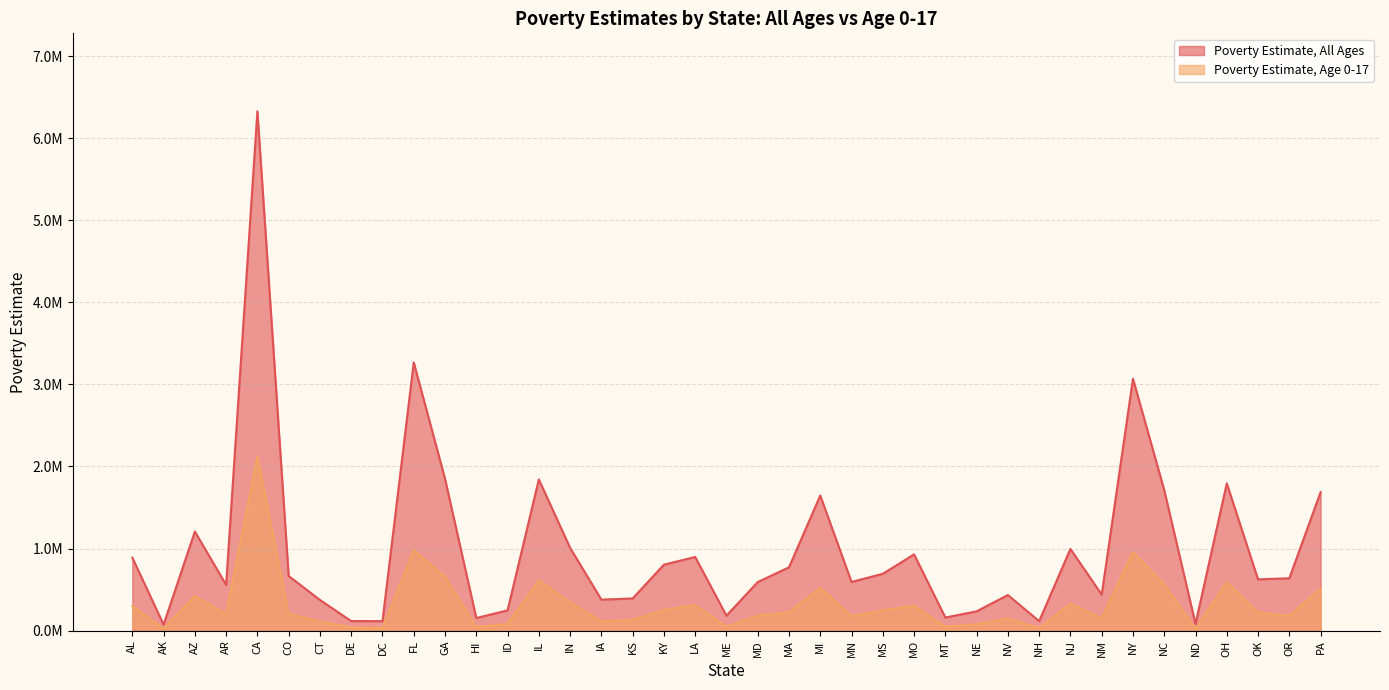

List the labels in order of Poverty Estimate, Age 0-17 value, largest first.

CA, FL, NY, GA, IL, OH, NC, MI, PA, AZ, IN, NJ, LA, MO, AL, KY, MS, MA, OK, CO, AR, MD, OR, MN, NM, NV, KS, IA, CT, ID, NE, ME, MT, HI, DE, DC, NH, AK, ND